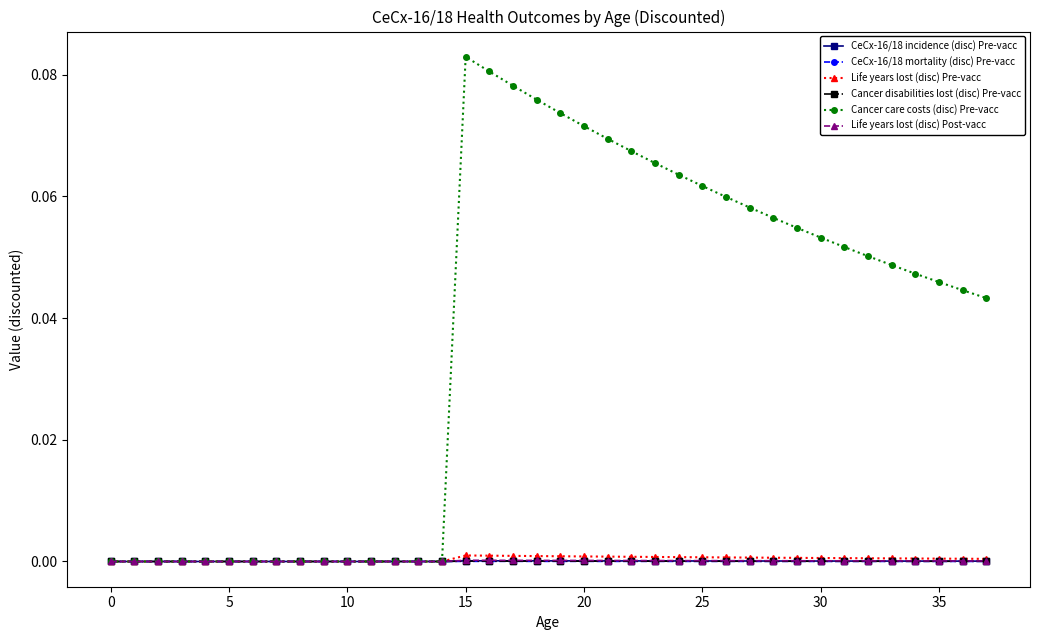

Which series has the largest total across all categories?

Cancer care costs (disc) Pre-vacc